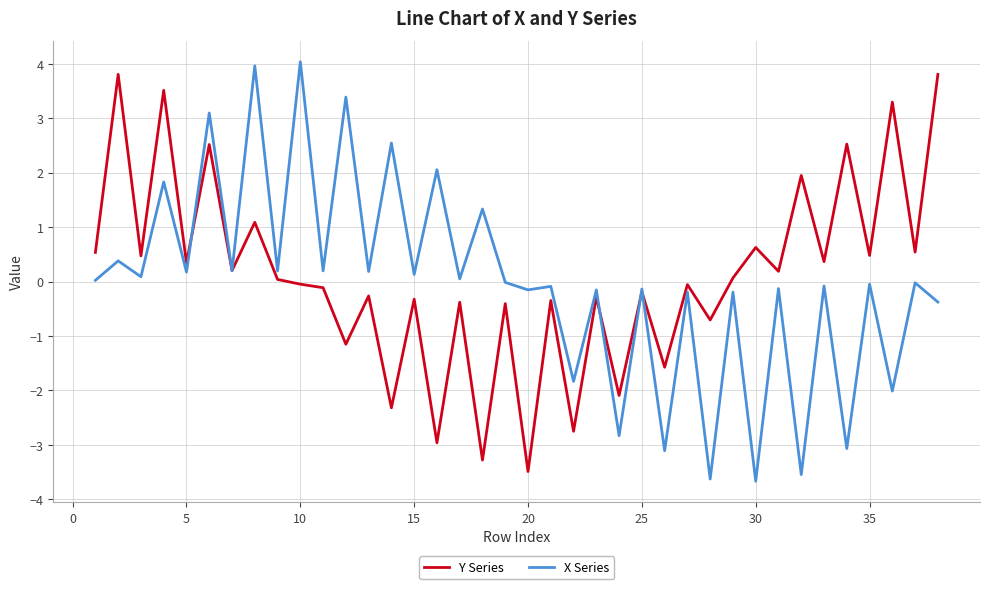

Which series has the widest spread of values?

X Series